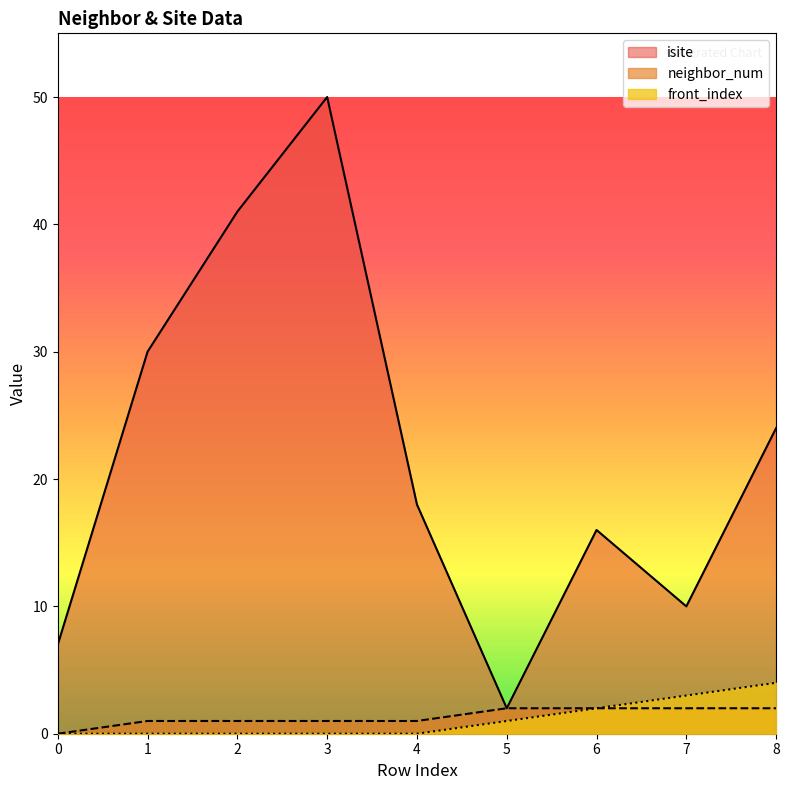

The value of neighbor_num at 4 is 2. True or false?

False